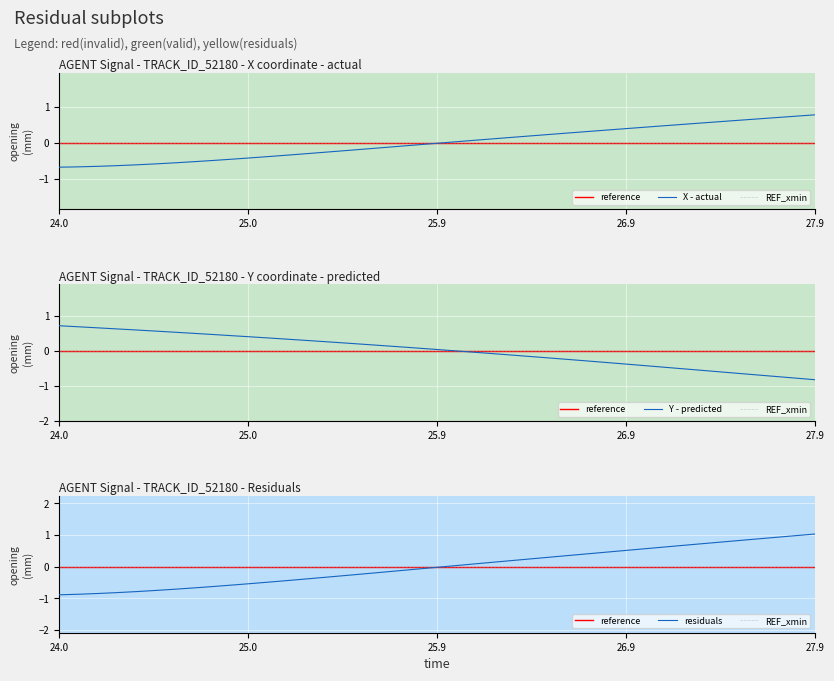

What is the minimum value for X?

-0.7